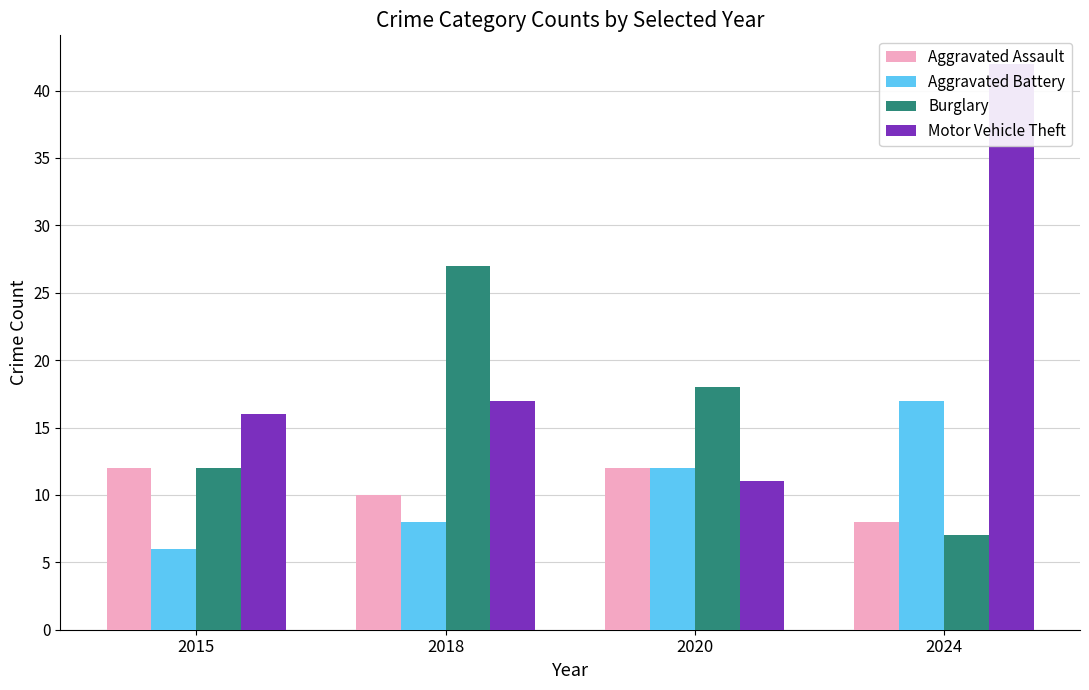

How many data points in Burglary are less than 18?

2